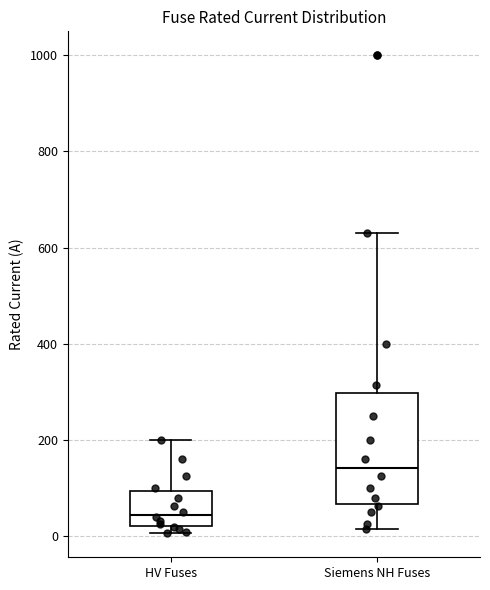

Comparing the boxes themselves (not the whiskers), which one is the tallest?

Siemens NH Fuses